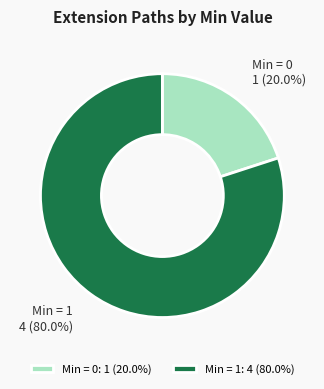

Does Min = 1: 4 (80.0%) represent more than half of the total?

Yes